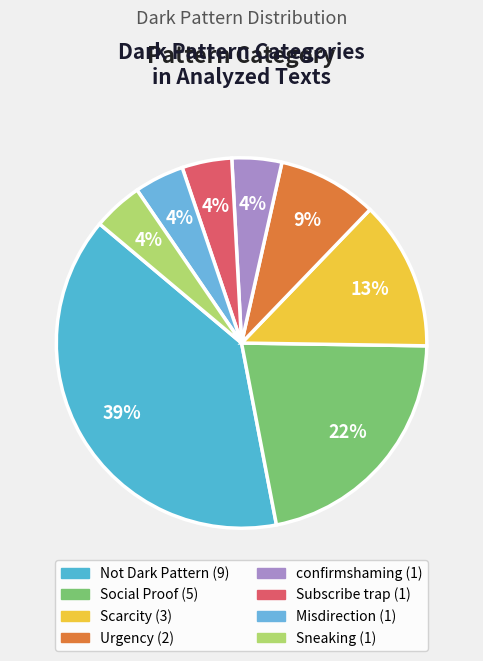

What is the ratio of the value at Urgency to the value at Not Dark Pattern?

0.2